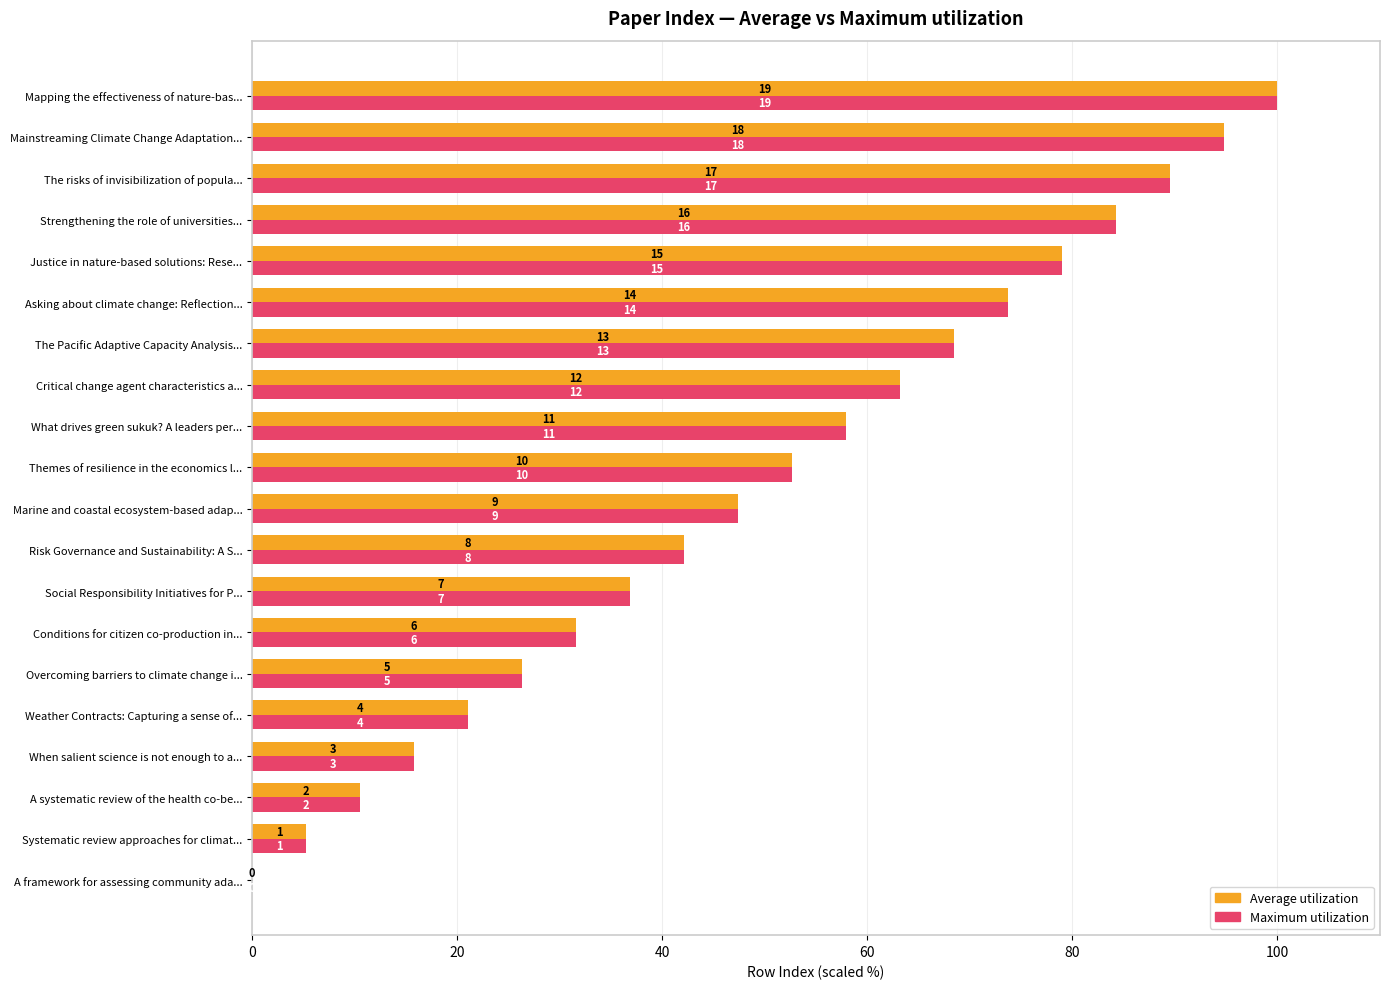

What is the average value of the Maximum utilization series?

50.0